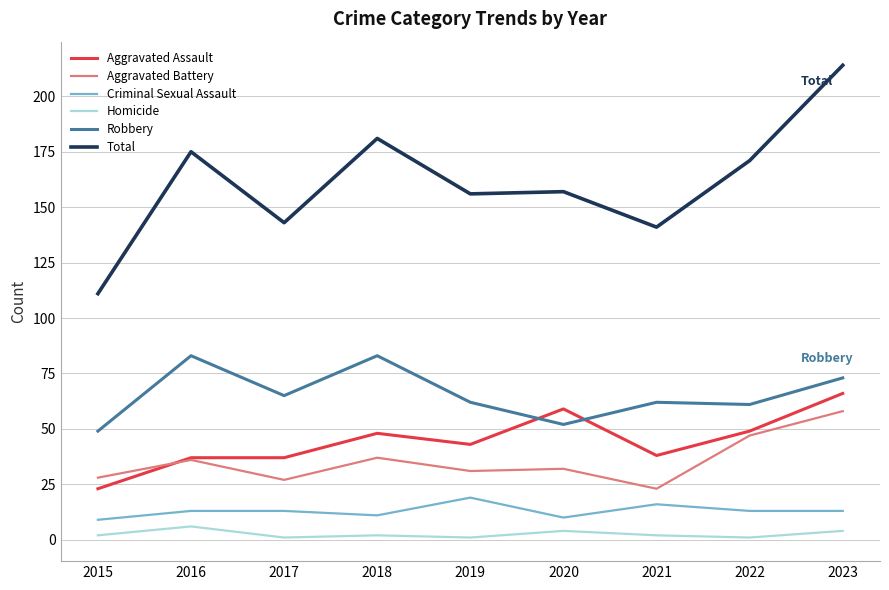

How many categories are shown in the chart?

9